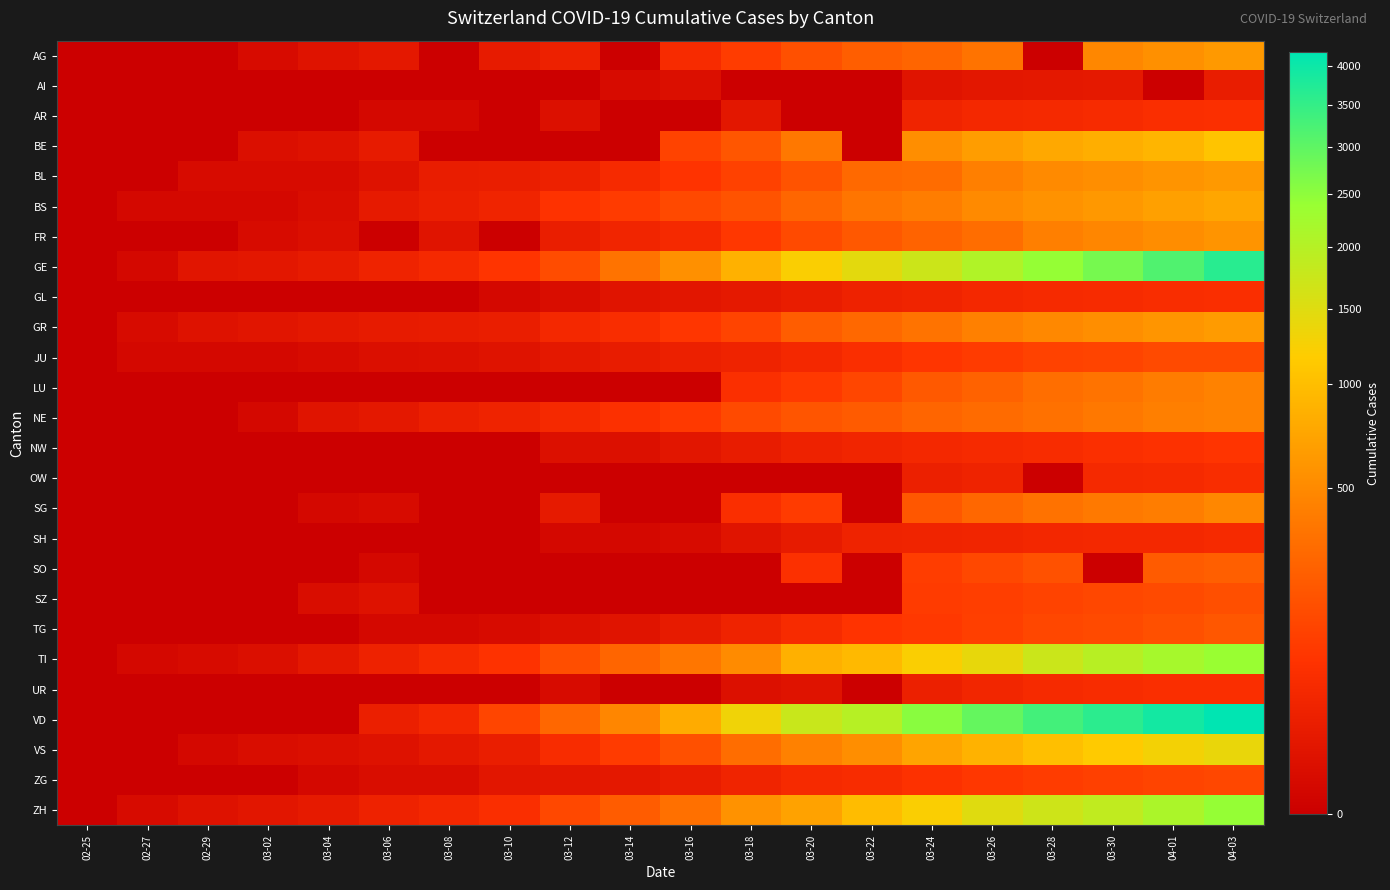

Reading left to right, list all the values displayed in this chart.

AG: 02-25=0	02-27=0	02-29=0	03-02=2	03-04=7	03-06=12	03-08=0	03-10=17	03-12=27	03-14=0	03-16=52	03-18=101	03-20=168	03-22=232	03-24=266	03-26=349	03-28=0	03-30=481	04-01=549	04-03=626
AI: 02-25=0	02-27=0	02-29=0	03-02=0	03-04=0	03-06=0	03-08=0	03-10=0	03-12=0	03-14=2	03-16=4	03-18=0	03-20=0	03-22=0	03-24=8	03-26=11	03-28=13	03-30=14	04-01=0	04-03=20
AR: 02-25=0	02-27=0	02-29=0	03-02=0	03-04=0	03-06=1	03-08=1	03-10=0	03-12=5	03-14=0	03-16=0	03-18=11	03-20=0	03-22=0	03-24=33	03-26=42	03-28=45	03-30=50	04-01=61	04-03=65
BE: 02-25=0	02-27=0	02-29=0	03-02=4	03-04=6	03-06=17	03-08=0	03-10=0	03-12=0	03-14=0	03-16=123	03-18=193	03-20=377	03-22=0	03-24=532	03-26=660	03-28=767	03-30=826	04-01=909	04-03=1073
BL: 02-25=0	02-27=0	02-29=2	03-02=2	03-04=2	03-06=6	03-08=19	03-10=22	03-12=26	03-14=47	03-16=76	03-18=116	03-20=184	03-22=289	03-24=306	03-26=422	03-28=502	03-30=539	04-01=588	04-03=625
BS: 02-25=0	02-27=1	02-29=1	03-02=1	03-04=3	03-06=15	03-08=24	03-10=33	03-12=73	03-14=100	03-16=143	03-18=181	03-20=270	03-22=356	03-24=410	03-26=501	03-28=569	03-30=617	04-01=687	04-03=754
FR: 02-25=0	02-27=0	02-29=0	03-02=2	03-04=4	03-06=0	03-08=8	03-10=0	03-12=22	03-14=36	03-16=45	03-18=86	03-20=145	03-22=202	03-24=255	03-26=309	03-28=421	03-30=477	04-01=525	04-03=588
GE: 02-25=0	02-27=1	02-29=9	03-02=11	03-04=16	03-06=30	03-08=45	03-10=79	03-12=154	03-14=347	03-16=551	03-18=857	03-20=1204	03-22=1445	03-24=1717	03-26=2057	03-28=2419	03-30=2743	04-01=3160	04-03=3650
GL: 02-25=0	02-27=0	02-29=0	03-02=0	03-04=0	03-06=0	03-08=0	03-10=1	03-12=3	03-14=8	03-16=10	03-18=14	03-20=20	03-22=29	03-24=33	03-26=43	03-28=47	03-30=51	04-01=56	04-03=59
GR: 02-25=0	02-27=2	02-29=6	03-02=9	03-04=12	03-06=16	03-08=18	03-10=22	03-12=43	03-14=56	03-16=84	03-18=128	03-20=226	03-22=284	03-24=343	03-26=433	03-28=495	03-30=535	04-01=592	04-03=649
JU: 02-25=0	02-27=1	02-29=1	03-02=1	03-04=2	03-06=4	03-08=5	03-10=7	03-12=12	03-14=18	03-16=25	03-18=32	03-20=44	03-22=61	03-24=82	03-26=100	03-28=119	03-30=128	04-01=145	04-03=149
LU: 02-25=0	02-27=0	02-29=0	03-02=0	03-04=0	03-06=0	03-08=0	03-10=0	03-12=0	03-14=0	03-16=0	03-18=65	03-20=92	03-22=131	03-24=205	03-26=253	03-28=317	03-30=351	04-01=401	04-03=449
NE: 02-25=0	02-27=0	02-29=0	03-02=1	03-04=8	03-06=13	03-08=24	03-10=31	03-12=46	03-14=68	03-16=93	03-18=146	03-20=189	03-22=216	03-24=265	03-26=299	03-28=337	03-30=378	04-01=420	04-03=444
NW: 02-25=0	02-27=0	02-29=0	03-02=0	03-04=0	03-06=0	03-08=0	03-10=0	03-12=5	03-14=5	03-16=10	03-18=18	03-20=28	03-22=36	03-24=42	03-26=48	03-28=55	03-30=63	04-01=70	04-03=79
OW: 02-25=0	02-27=0	02-29=0	03-02=0	03-04=0	03-06=0	03-08=0	03-10=0	03-12=0	03-14=0	03-16=0	03-18=0	03-20=0	03-22=0	03-24=25	03-26=30	03-28=0	03-30=46	04-01=49	04-03=56
SG: 02-25=0	02-27=0	02-29=0	03-02=0	03-04=1	03-06=2	03-08=0	03-10=0	03-12=15	03-14=0	03-16=0	03-18=61	03-20=98	03-22=0	03-24=200	03-26=280	03-28=339	03-30=389	04-01=414	04-03=480
SH: 02-25=0	02-27=0	02-29=0	03-02=0	03-04=0	03-06=0	03-08=0	03-10=0	03-12=1	03-14=1	03-16=2	03-18=8	03-20=17	03-22=30	03-24=34	03-26=36	03-28=40	03-30=42	04-01=44	04-03=47
SO: 02-25=0	02-27=0	02-29=0	03-02=0	03-04=0	03-06=1	03-08=0	03-10=0	03-12=0	03-14=0	03-16=0	03-18=0	03-20=66	03-22=0	03-24=104	03-26=141	03-28=173	03-30=0	04-01=216	04-03=237
SZ: 02-25=0	02-27=0	02-29=0	03-02=0	03-04=3	03-06=6	03-08=0	03-10=0	03-12=0	03-14=0	03-16=0	03-18=0	03-20=0	03-22=0	03-24=97	03-26=107	03-28=122	03-30=135	04-01=146	04-03=165
TG: 02-25=0	02-27=0	02-29=0	03-02=0	03-04=0	03-06=1	03-08=1	03-10=2	03-12=5	03-14=8	03-16=17	03-18=32	03-20=50	03-22=76	03-24=88	03-26=111	03-28=135	03-30=149	04-01=167	04-03=199
TI: 02-25=0	02-27=1	02-29=2	03-02=4	03-04=13	03-06=28	03-08=49	03-10=75	03-12=163	03-14=265	03-16=368	03-18=511	03-20=849	03-22=945	03-24=1209	03-26=1401	03-28=1727	03-30=1962	04-01=2195	04-03=2377
UR: 02-25=0	02-27=0	02-29=0	03-02=0	03-04=0	03-06=0	03-08=0	03-10=0	03-12=2	03-14=0	03-16=0	03-18=5	03-20=7	03-22=0	03-24=25	03-26=38	03-28=48	03-30=53	04-01=59	04-03=62
VD: 02-25=0	02-27=0	02-29=0	03-02=0	03-04=0	03-06=23	03-08=40	03-10=130	03-12=277	03-14=477	03-16=796	03-18=1303	03-20=1754	03-22=1975	03-24=2546	03-26=2943	03-28=3308	03-30=3605	04-01=3916	04-03=4185
VS: 02-25=0	02-27=0	02-29=1	03-02=3	03-04=4	03-06=6	03-08=12	03-10=22	03-12=53	03-14=98	03-16=172	03-18=312	03-20=436	03-22=535	03-24=728	03-26=874	03-28=1017	03-30=1144	04-01=1282	04-03=1385
ZG: 02-25=0	02-27=0	02-29=0	03-02=0	03-04=1	03-06=3	03-08=3	03-10=10	03-12=11	03-14=13	03-16=20	03-18=33	03-20=48	03-22=53	03-24=72	03-26=87	03-28=101	03-30=112	04-01=125	04-03=138
ZH: 02-25=0	02-27=2	02-29=6	03-02=10	03-04=15	03-06=29	03-08=40	03-10=62	03-12=140	03-14=218	03-16=326	03-18=568	03-20=711	03-22=978	03-24=1213	03-26=1489	03-28=1690	03-30=1848	04-01=2125	04-03=2417